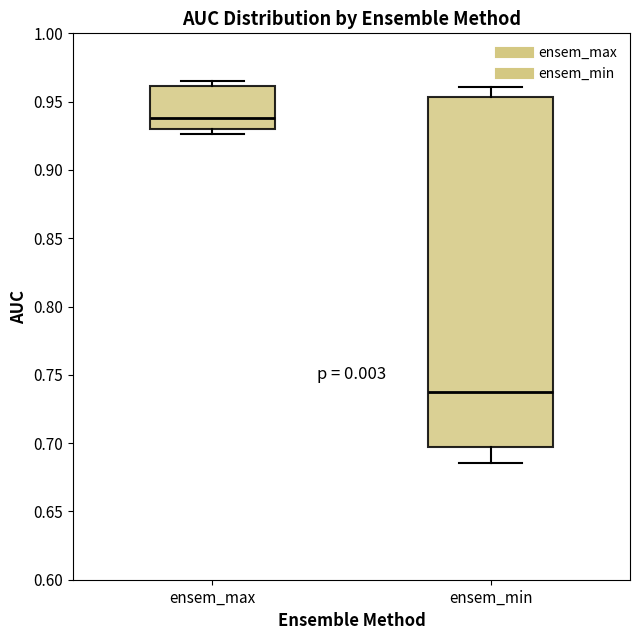

Which box's median line is the lowest?

ensem_min